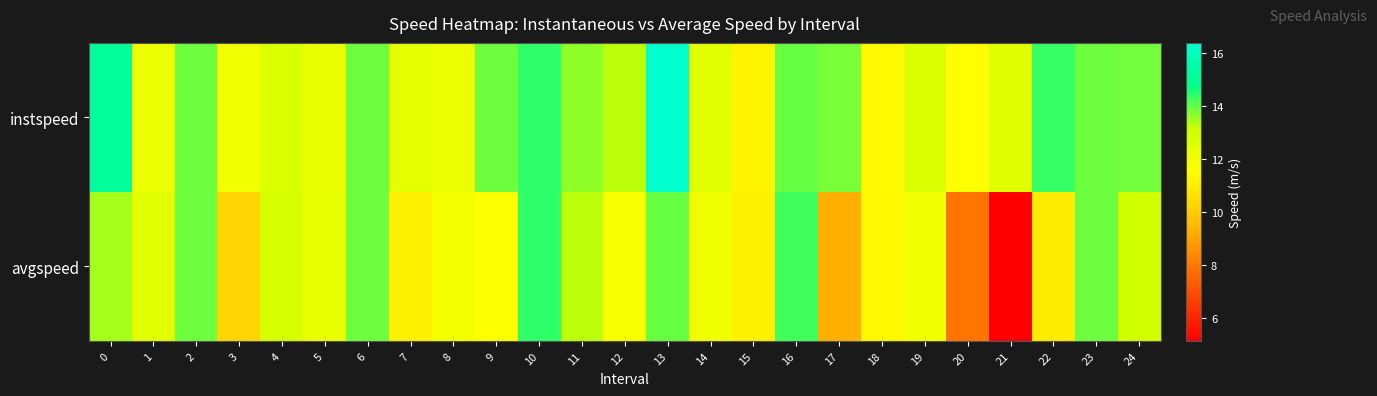

Which category has the lowest value across all series?

21